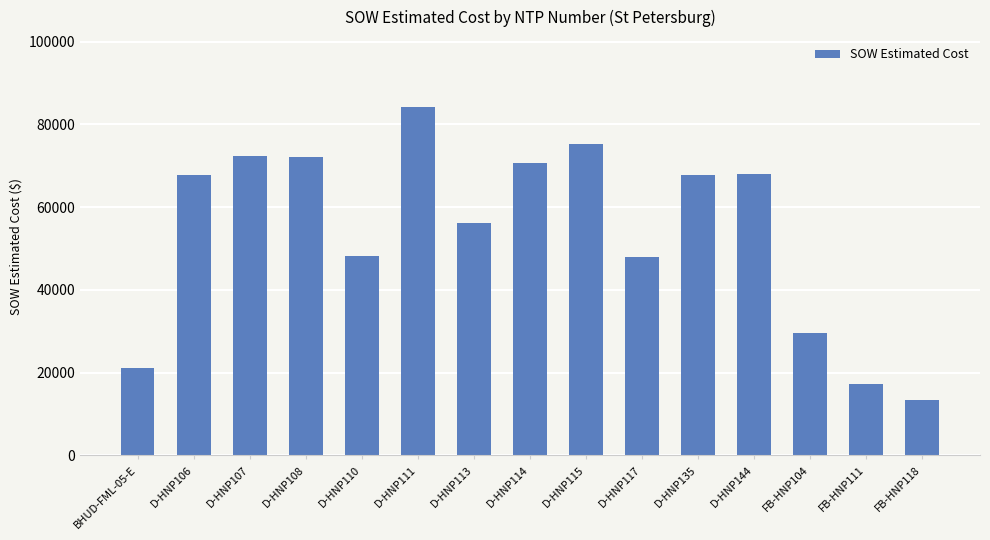

How many values are below 67734?

7